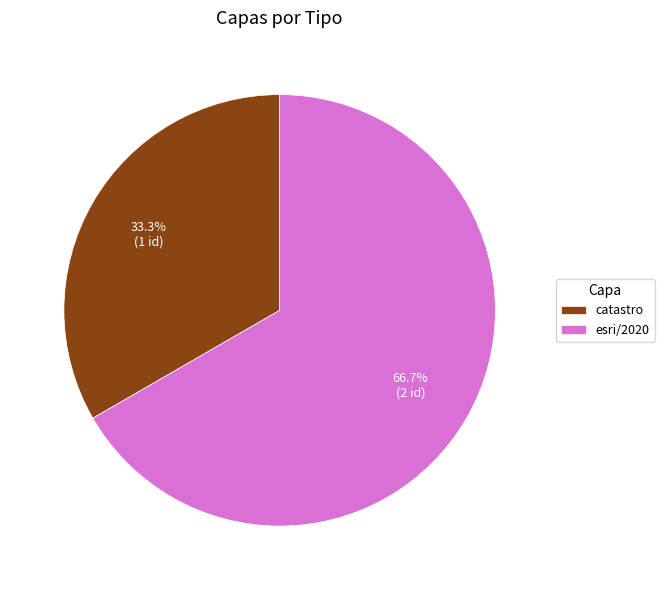

Does any single category account for the majority?

Yes